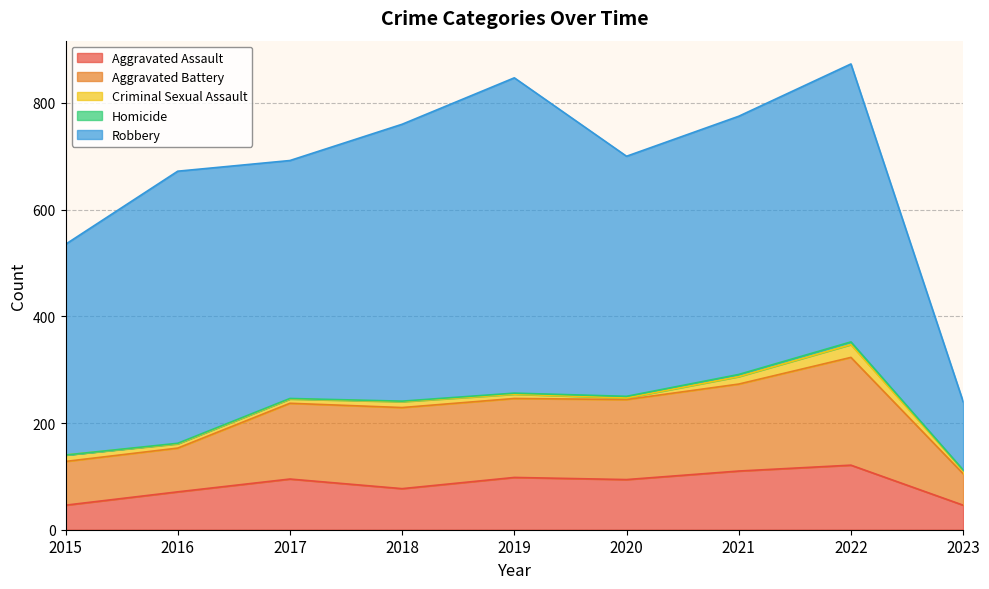

What is the greatest value displayed?

591